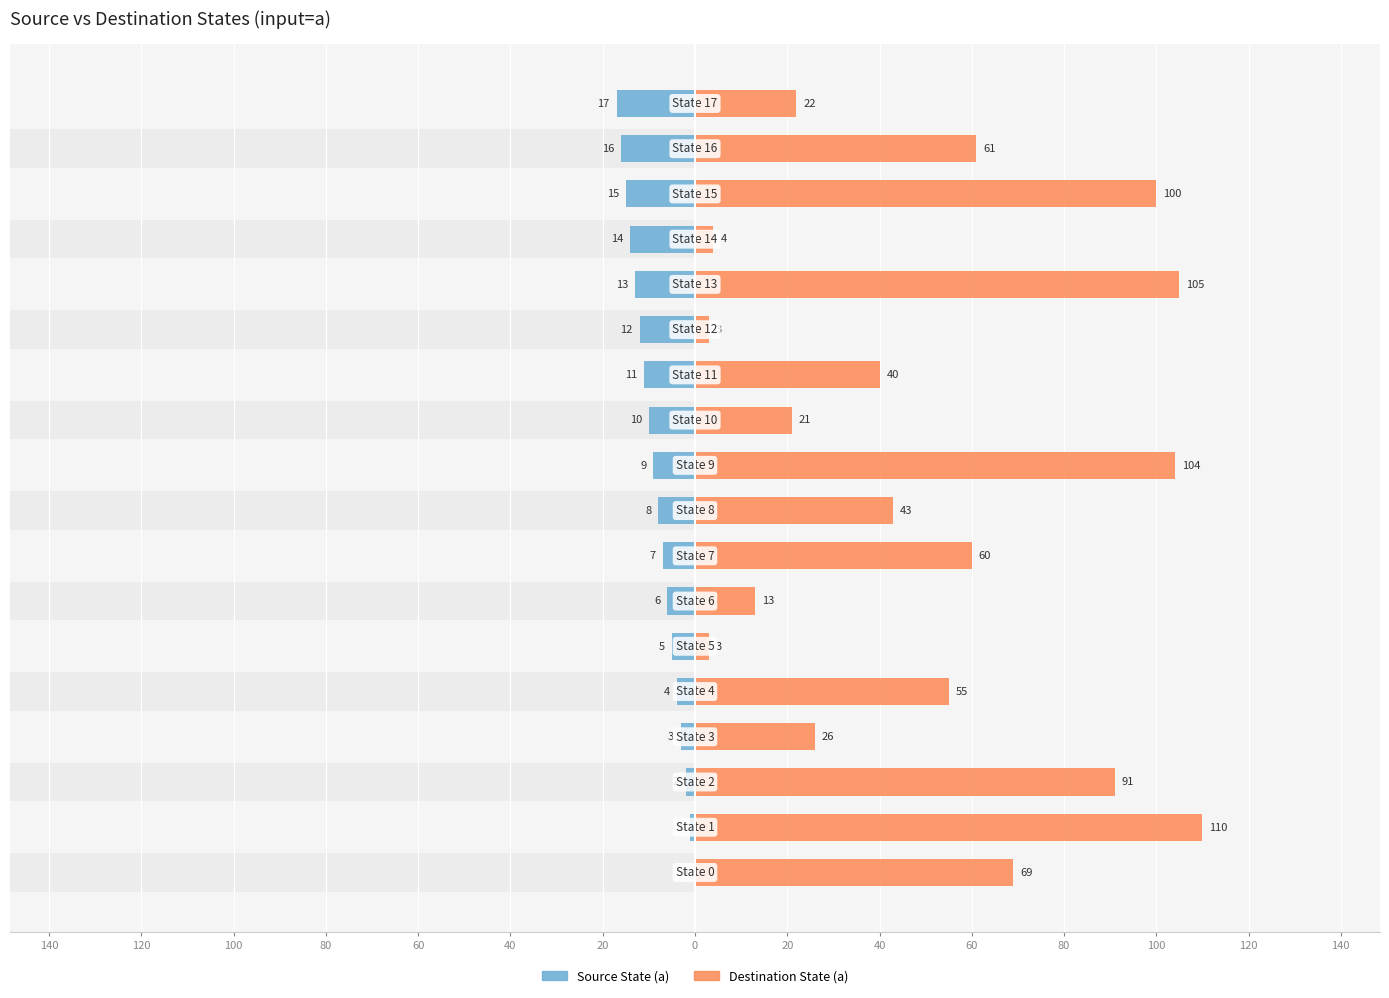

List the series in order of their peak value, highest first.

Destination State (a), Source State (a)